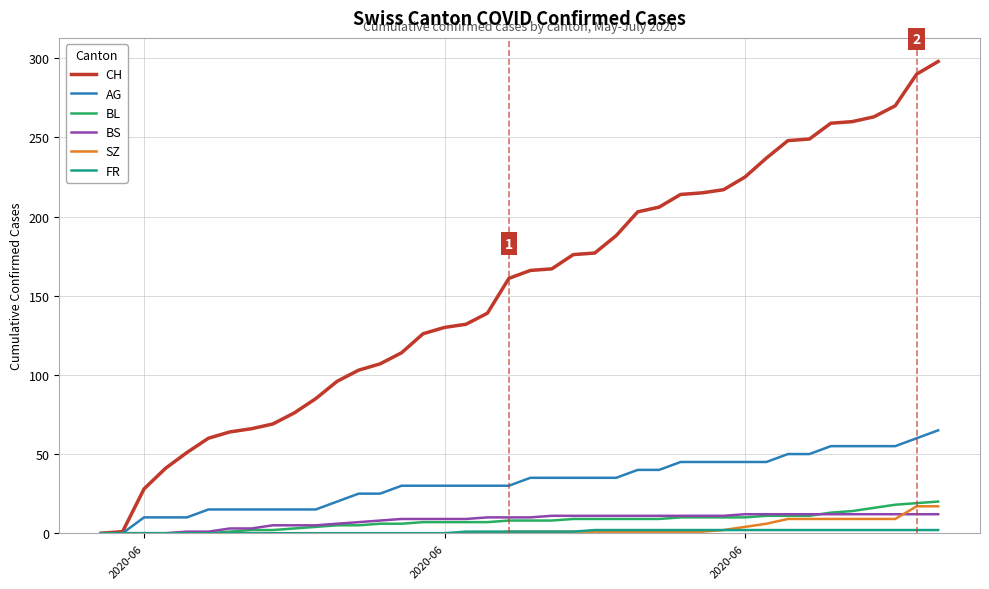

Count the number of categories in the chart.

40